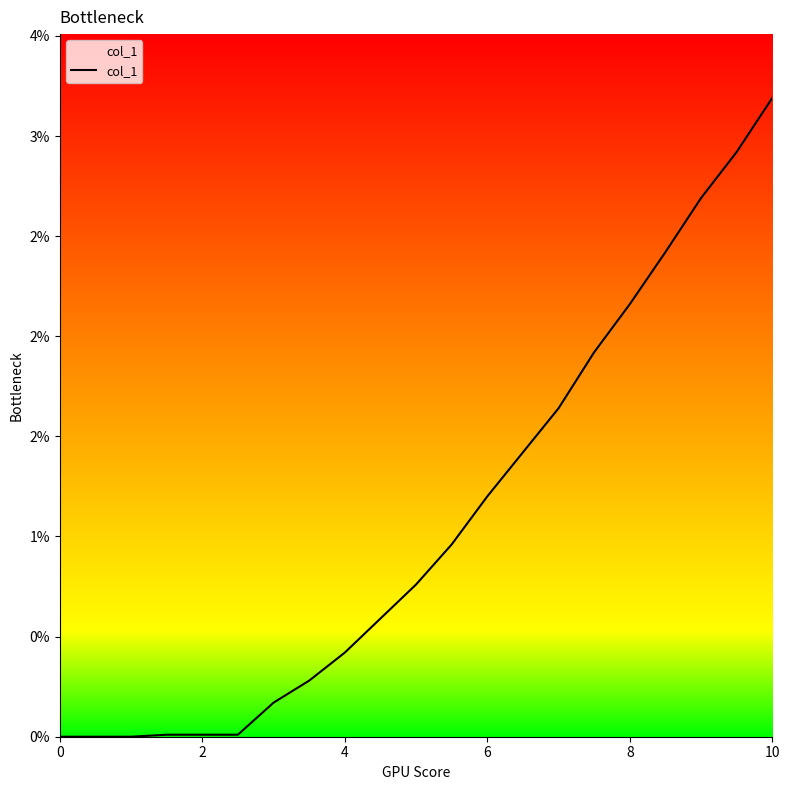

Does the chart display data point markers on the line(s)?

No